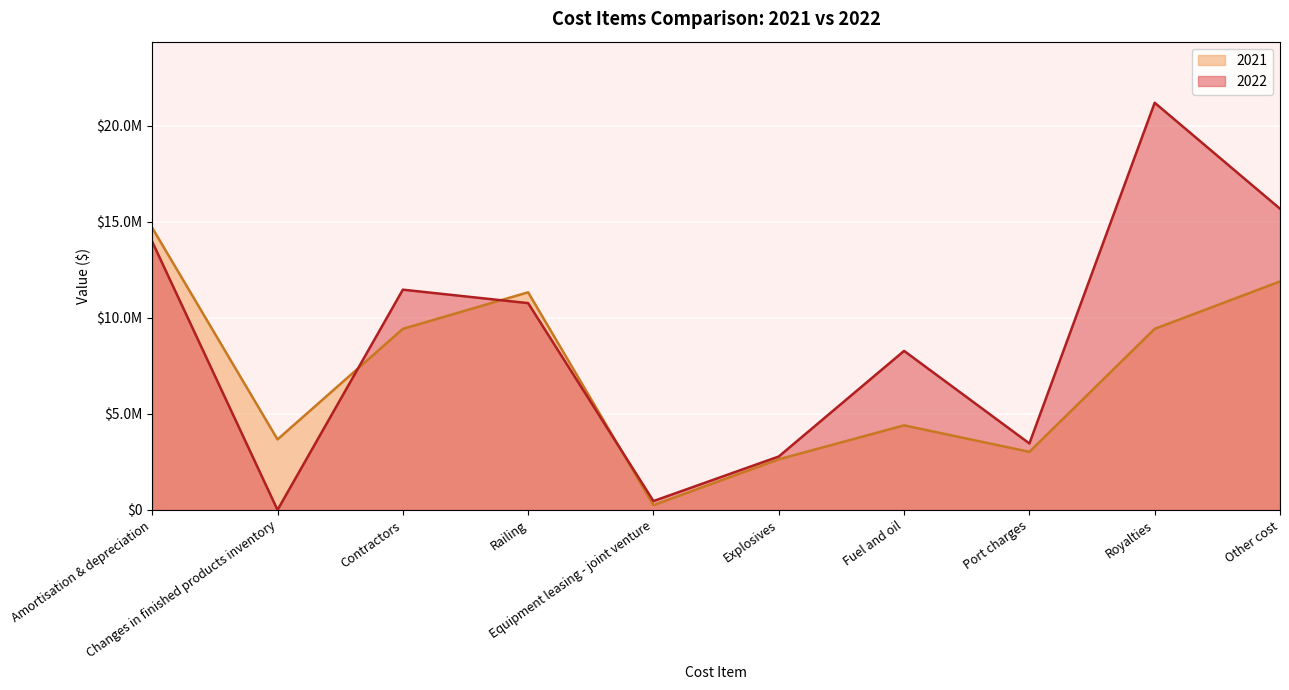

What is the difference between the maximum and minimum values in the 2021 series?

14438526